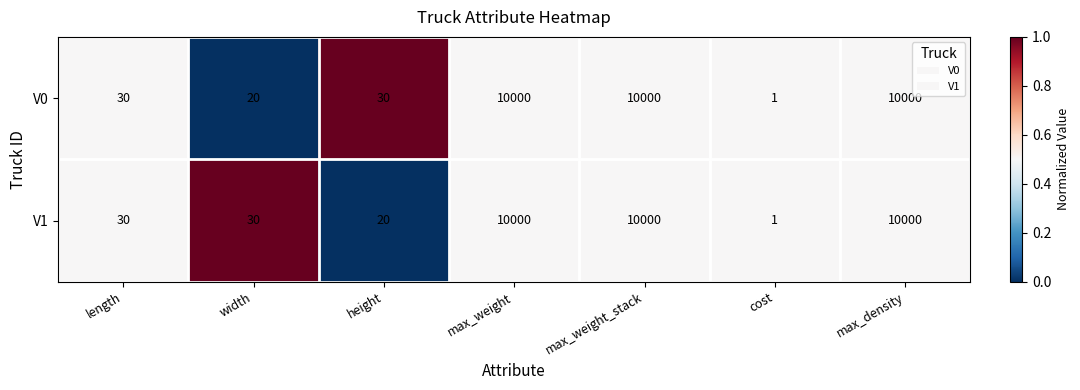

Rank the series at width from highest to lowest value.

V1, V0